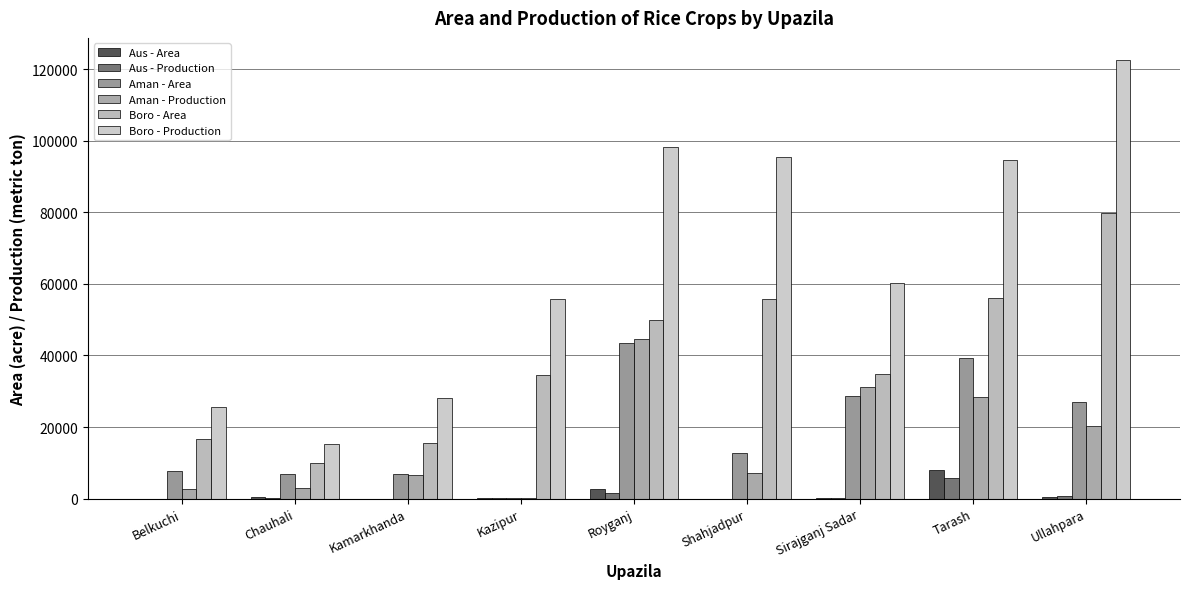

How many data points does each series have?

9